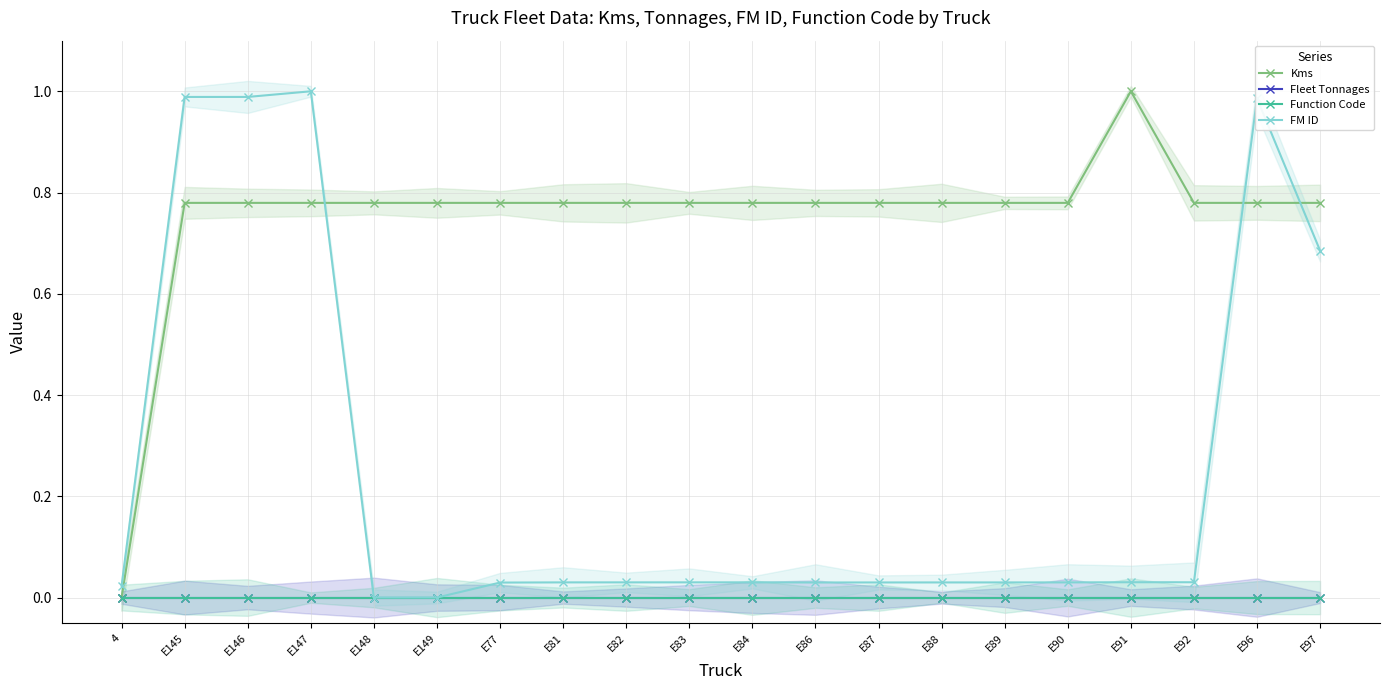

What is the difference between the maximum and minimum values in the Kms series?

1.0